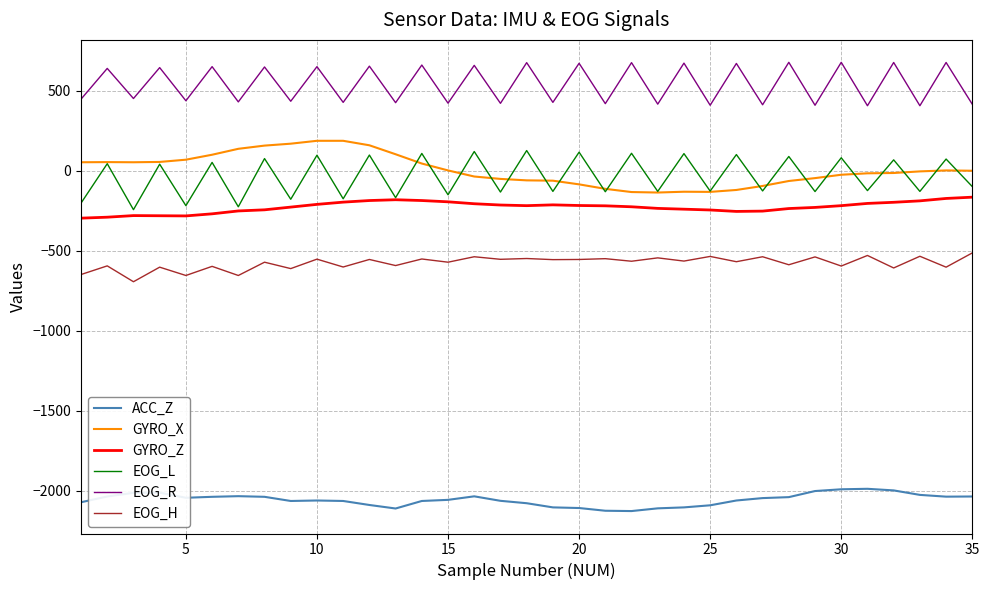

What is the minimum value for ACC_Z?

-2126